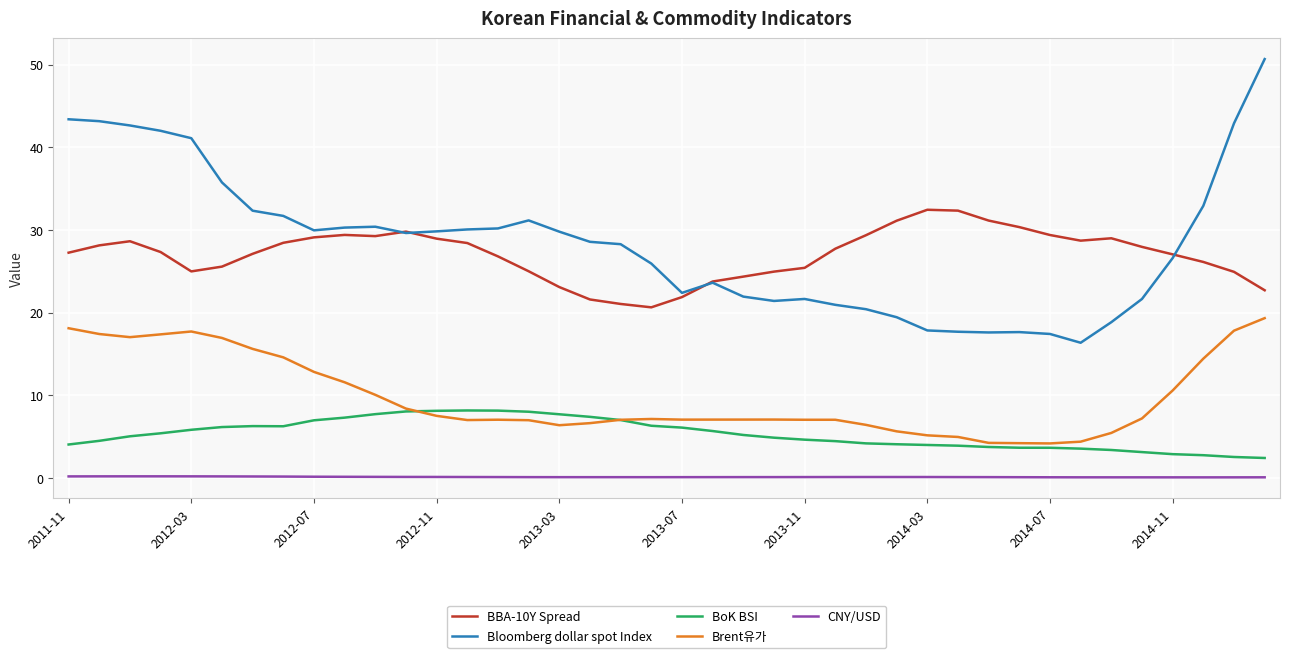

List the series in order of their peak value, highest first.

Bloomberg dollar spot Index, BBA-10Y Spread, Brent유가, BoK BSI, CNY/USD